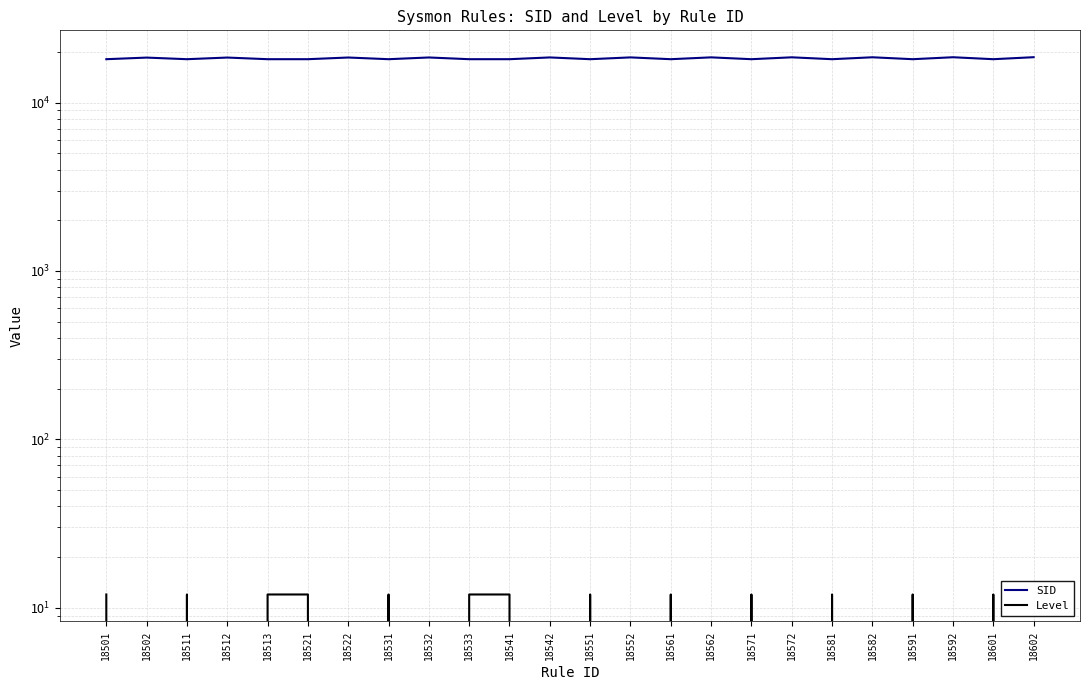

Which series has the largest total across all categories?

SID